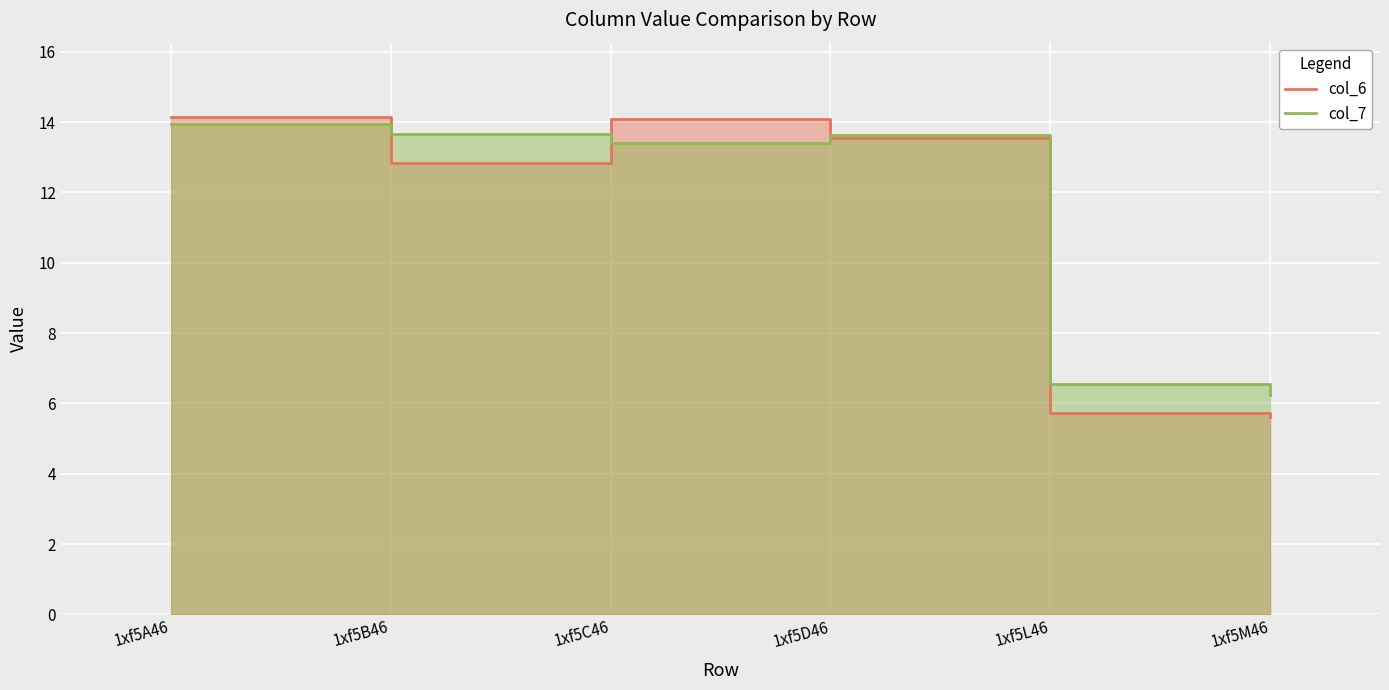

Where is the first local minimum for col_6?

1xf5B46